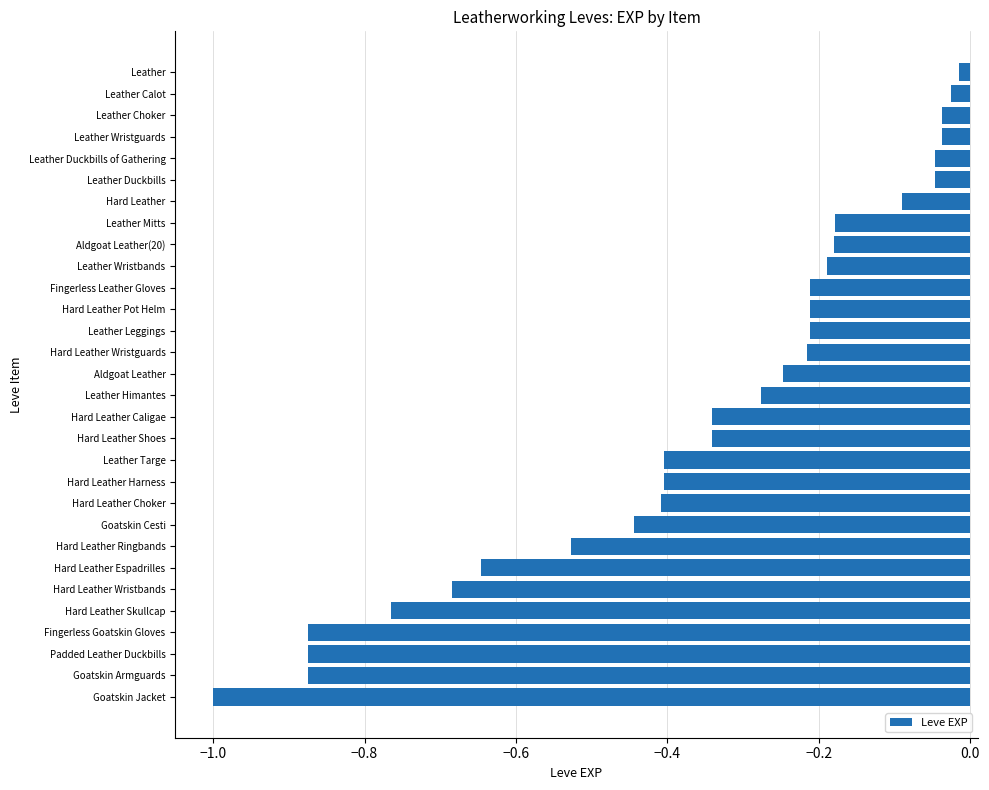

Are the bars horizontal?

Yes